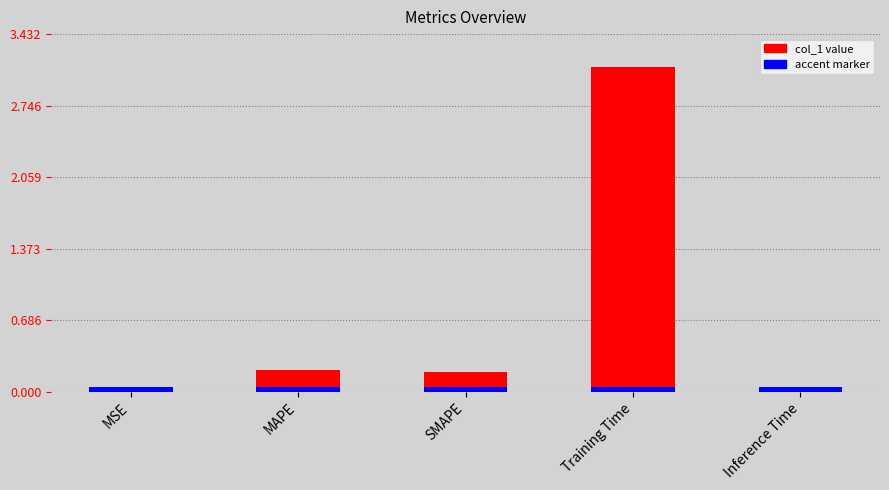

Reading right to left, extract all data points from this chart.

Inference Time=0.0	Training Time=3.1	SMAPE=0.2	MAPE=0.2	MSE=0.0